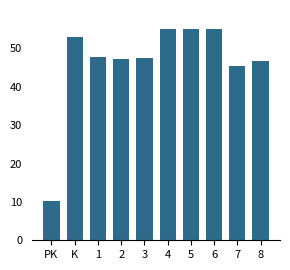

Is it true that the value at 2 is 76.4?

False